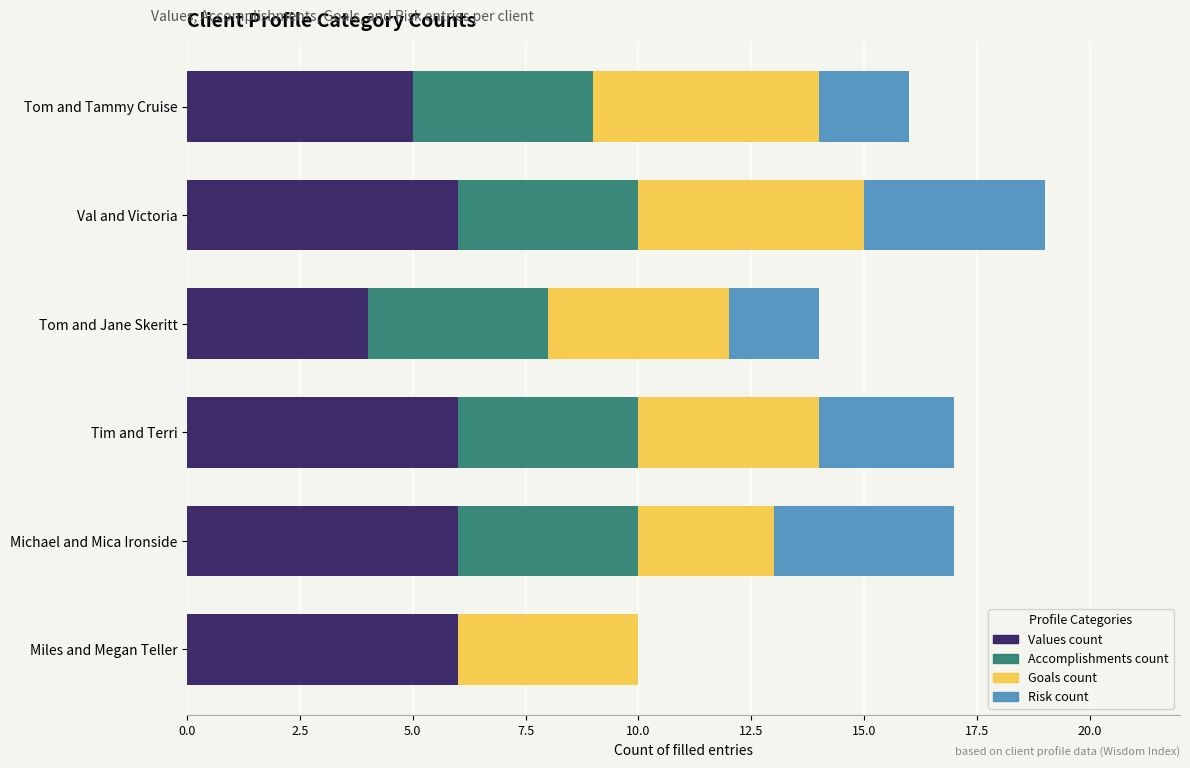

What is the total value across all series at Tom and Jane Skeritt?

14